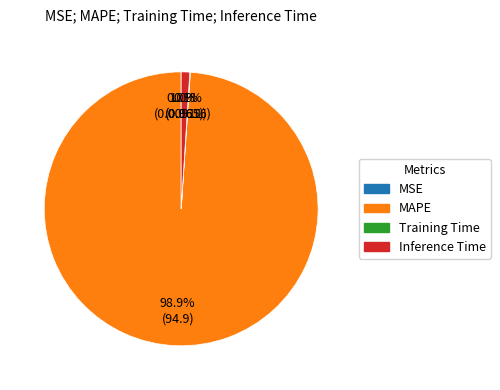

Which category has the biggest portion of the pie?

MAPE